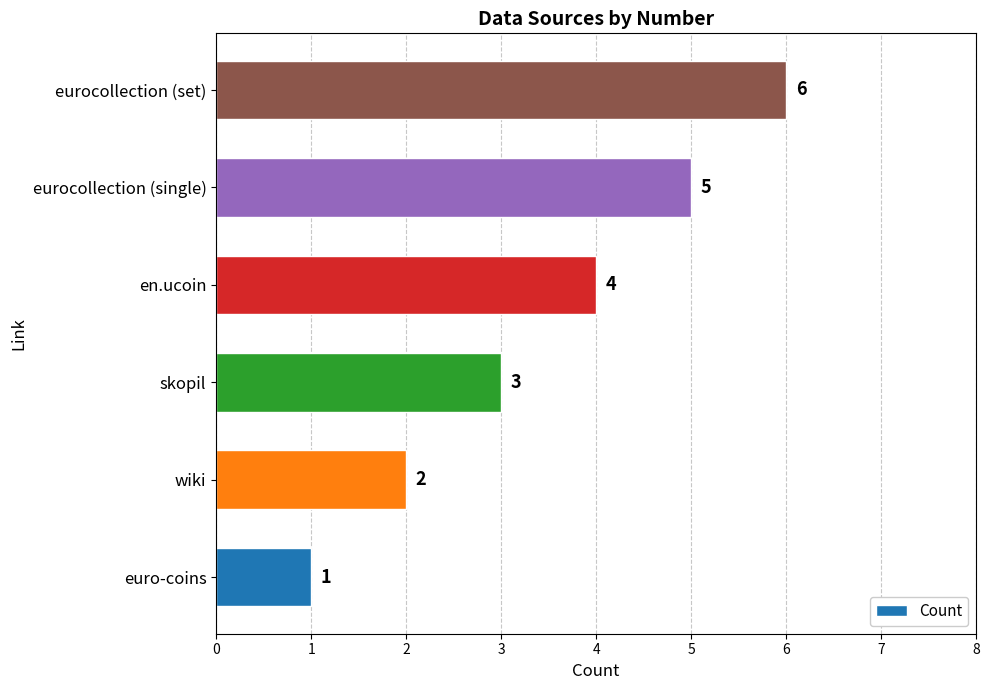

Where is the data nearest to the value 3?

skopil